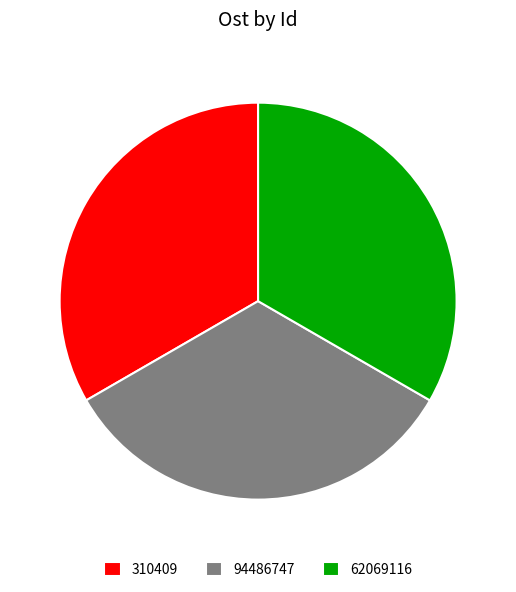

True or false: 310409 accounts for 27% of the total.

False